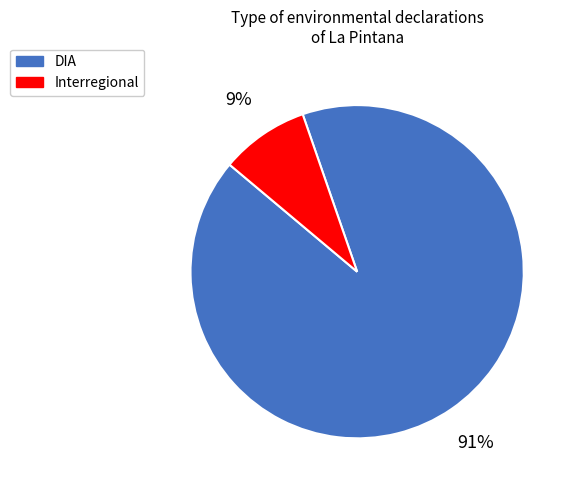

Count the number of slices in the pie.

2